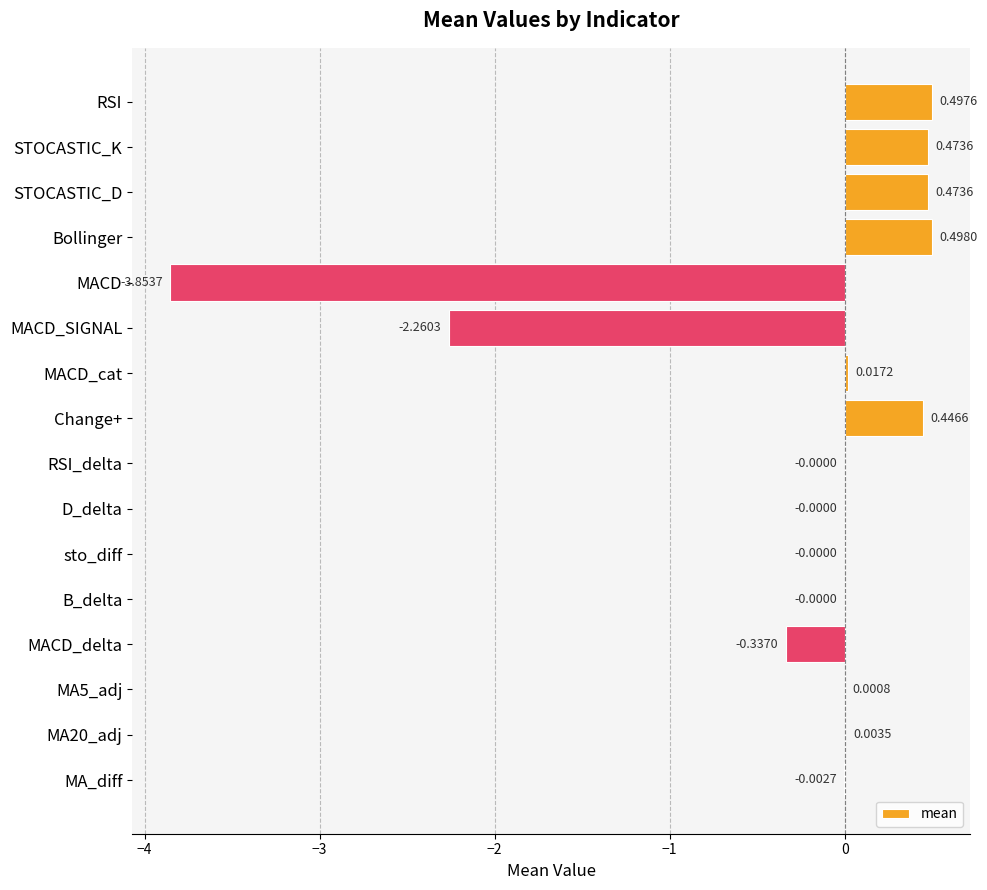

At which category does the chart reach its peak across all series?

Bollinger